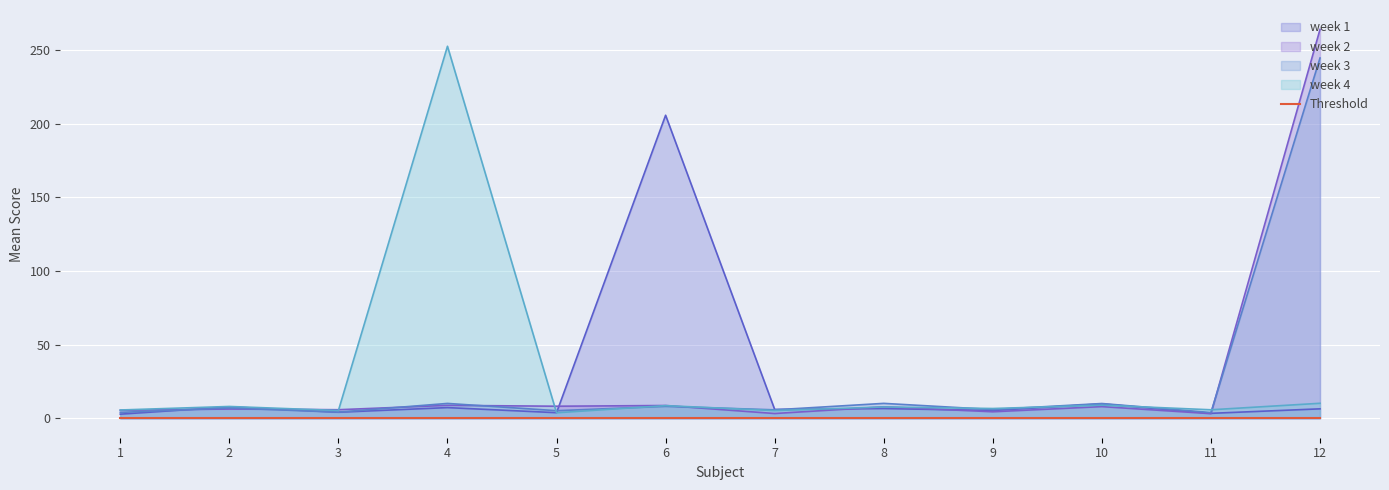

What is the difference between the week 2 values at 7 and 8?

4.6